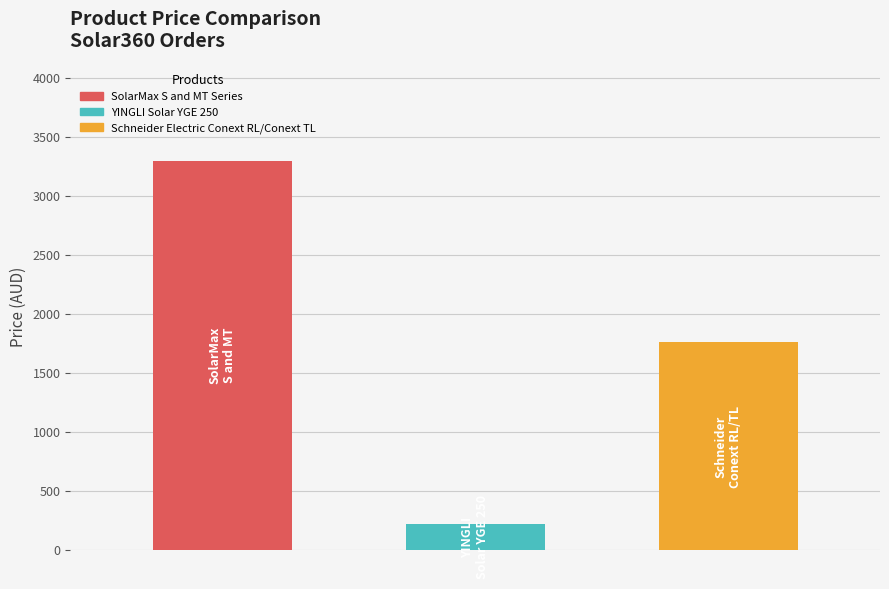

What is the sum of the values at YINGLI Solar YGE 250 and SolarMax S and MT Series?

3518.9